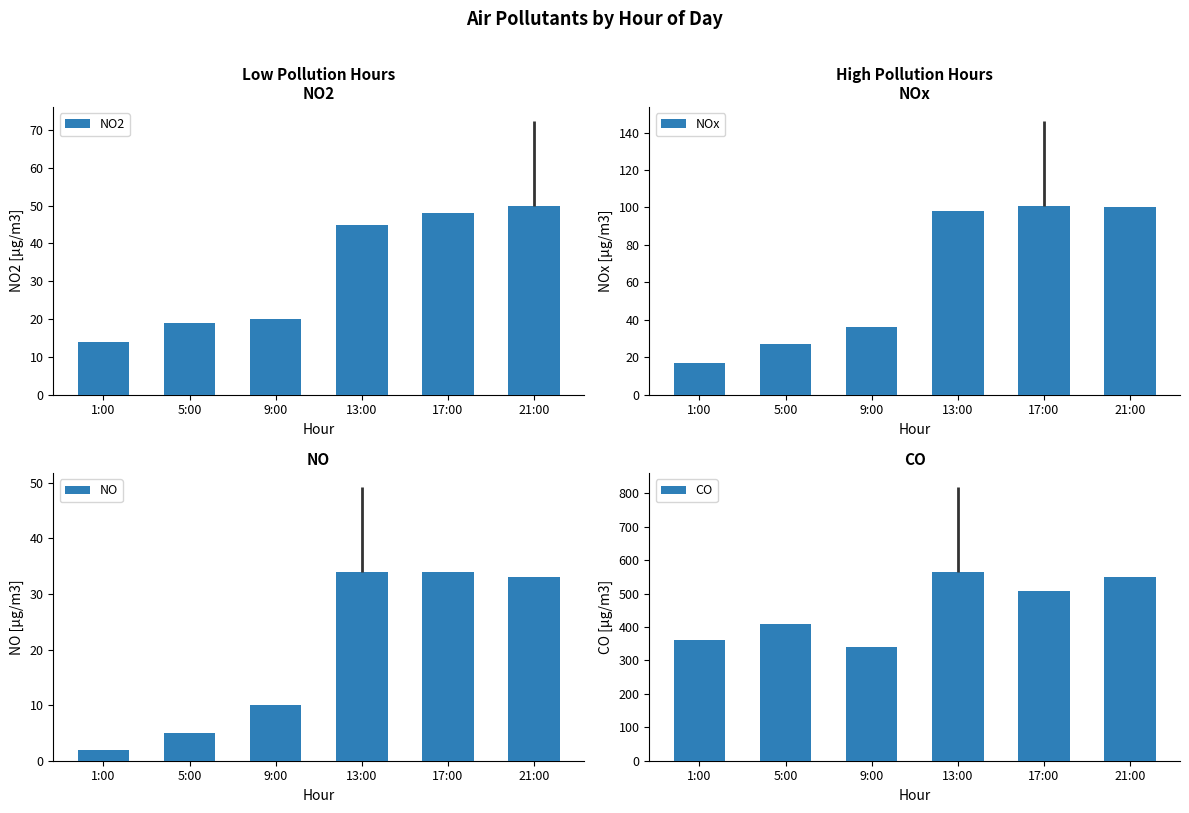

What position from the left is 13:00?

4